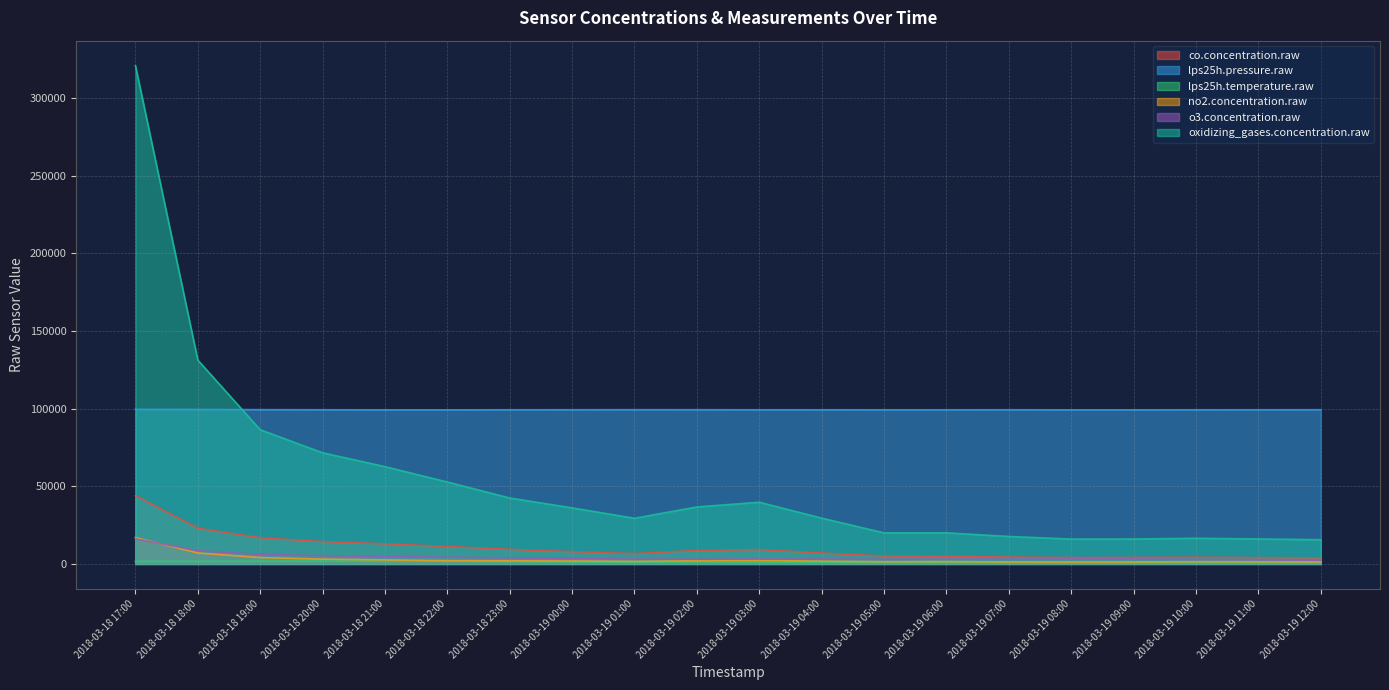

What are all the series names shown in the legend?

co.concentration.raw, lps25h.pressure.raw, lps25h.temperature.raw, no2.concentration.raw, o3.concentration.raw, oxidizing_gases.concentration.raw